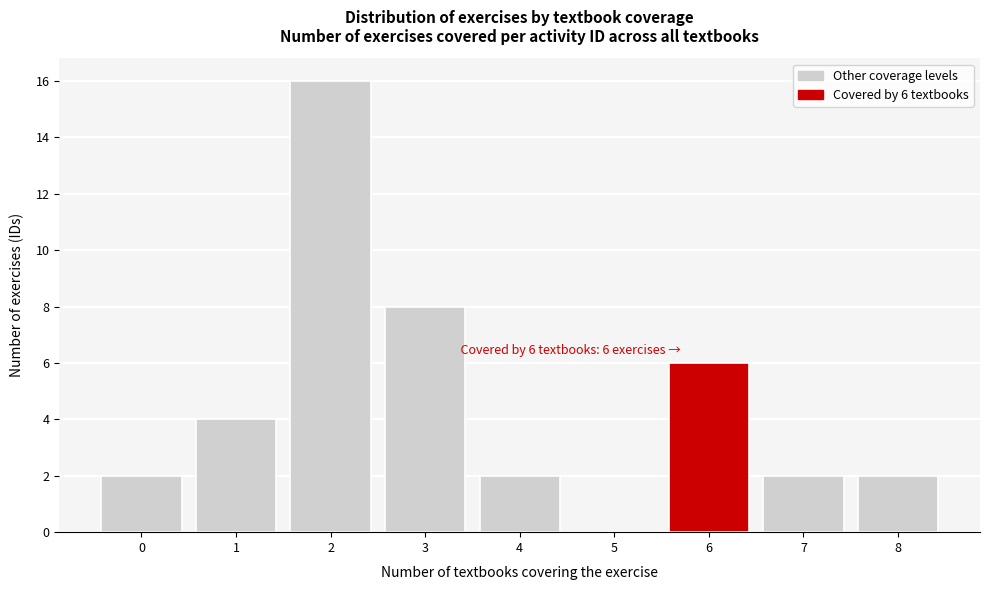

Which range on the x-axis has the tallest bar?

1.5 to 2.5